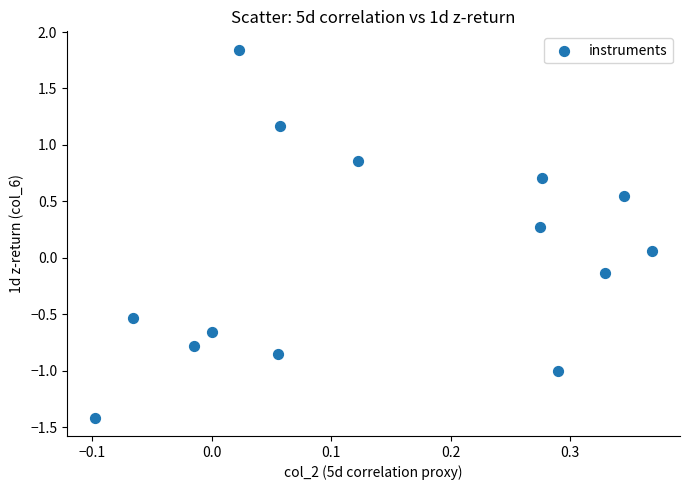

What is the range of X values (max minus min)?

0.5